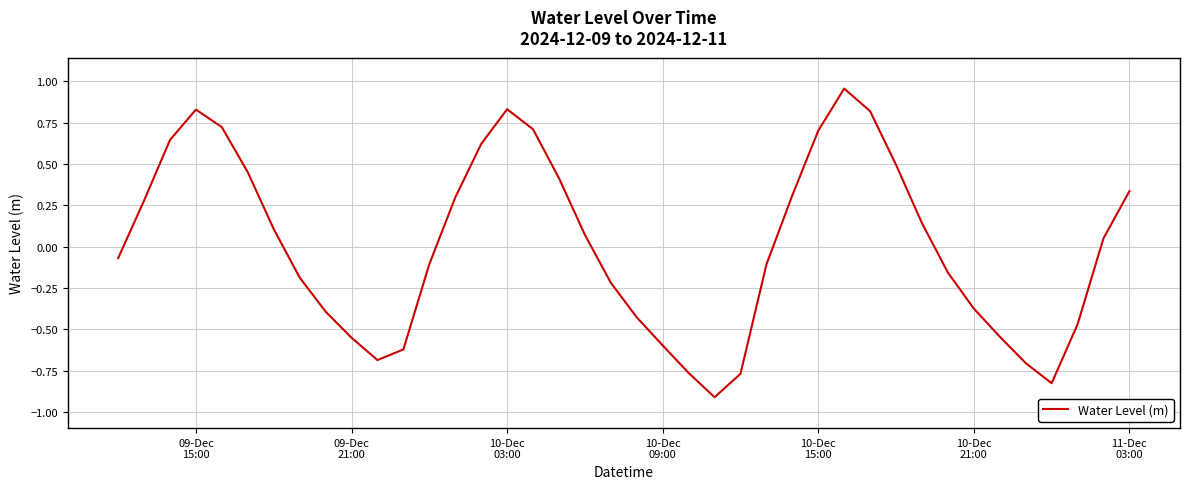

What is the smallest value displayed?

-0.9